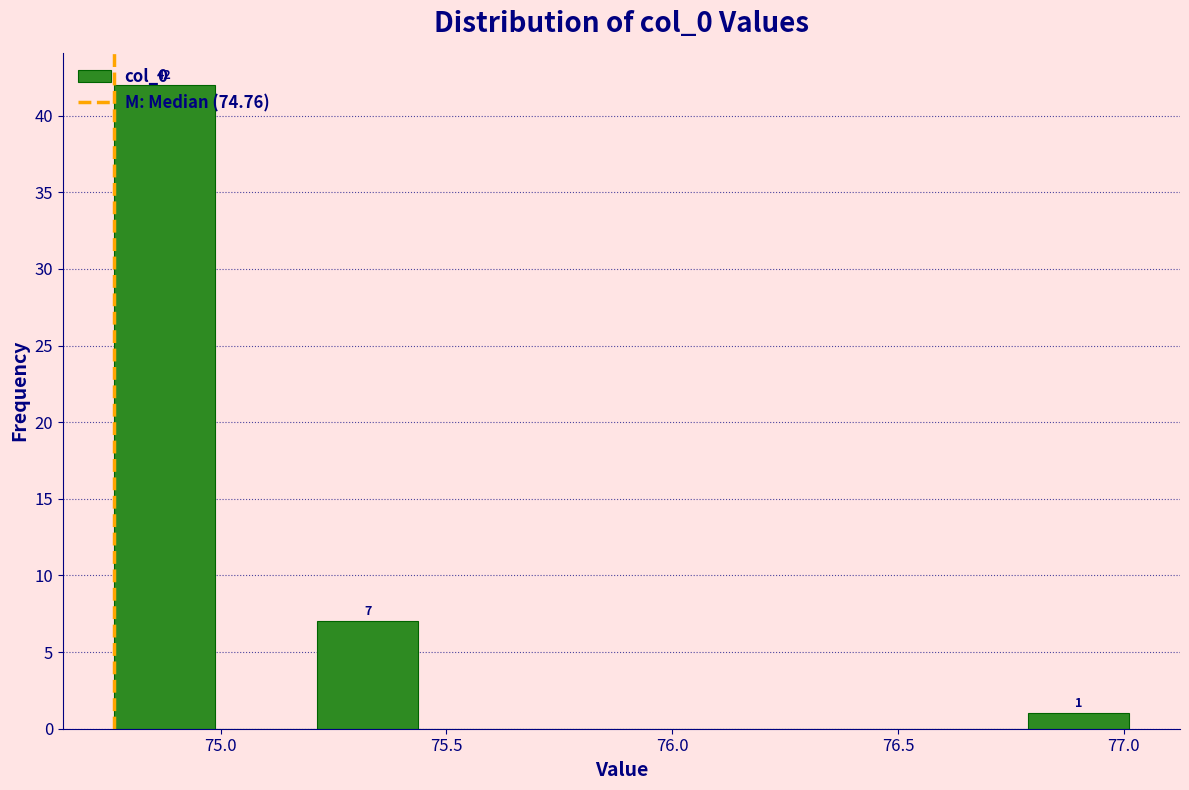

Over which range of the x-axis is the bar tallest?

74.75 to 75.00